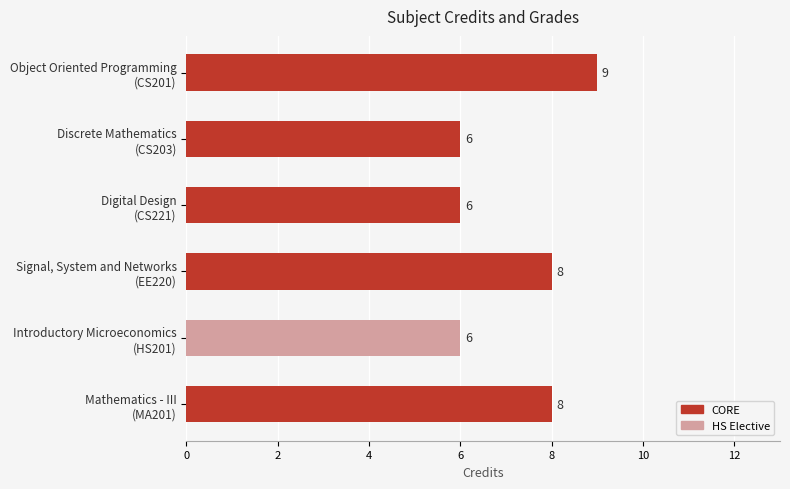

How many values are between 6 and 8?

5